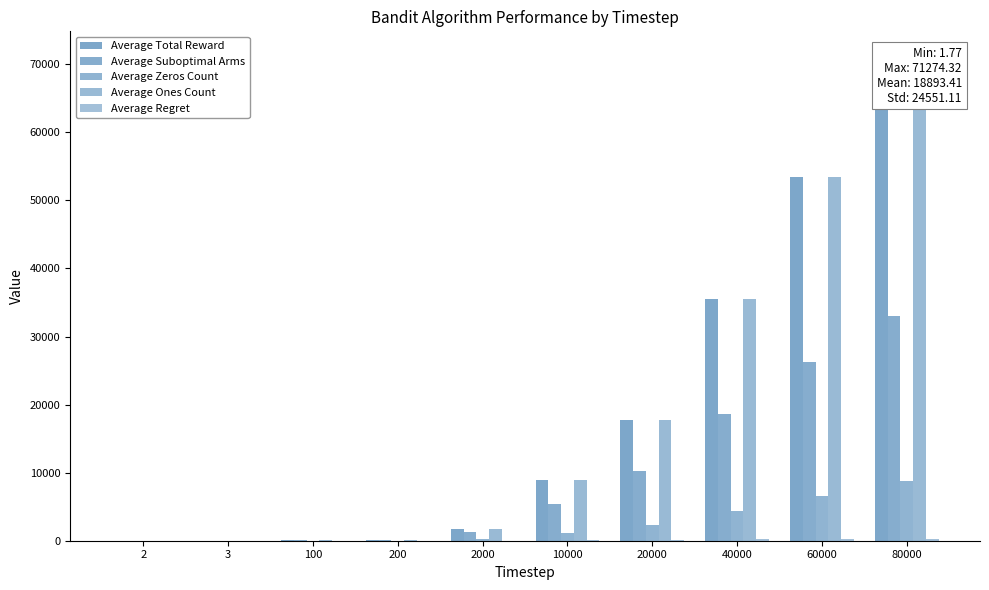

Which series has the largest range (max minus min)?

Average Total Reward